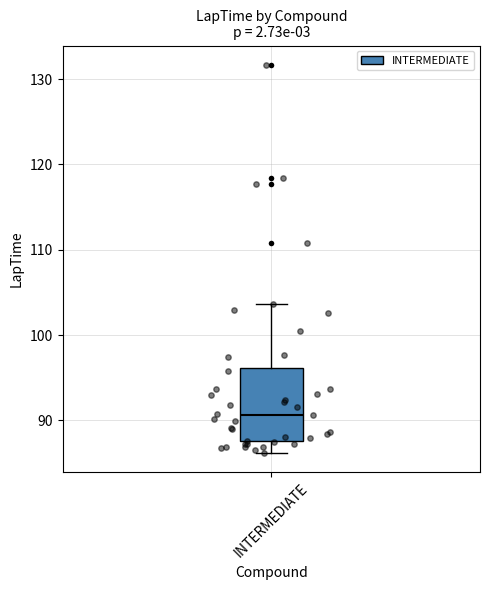

Where is the lower edge of the box for INTERMEDIATE on the y-axis? The values are not printed on the chart, so give them approximately, as read against the axis.

88